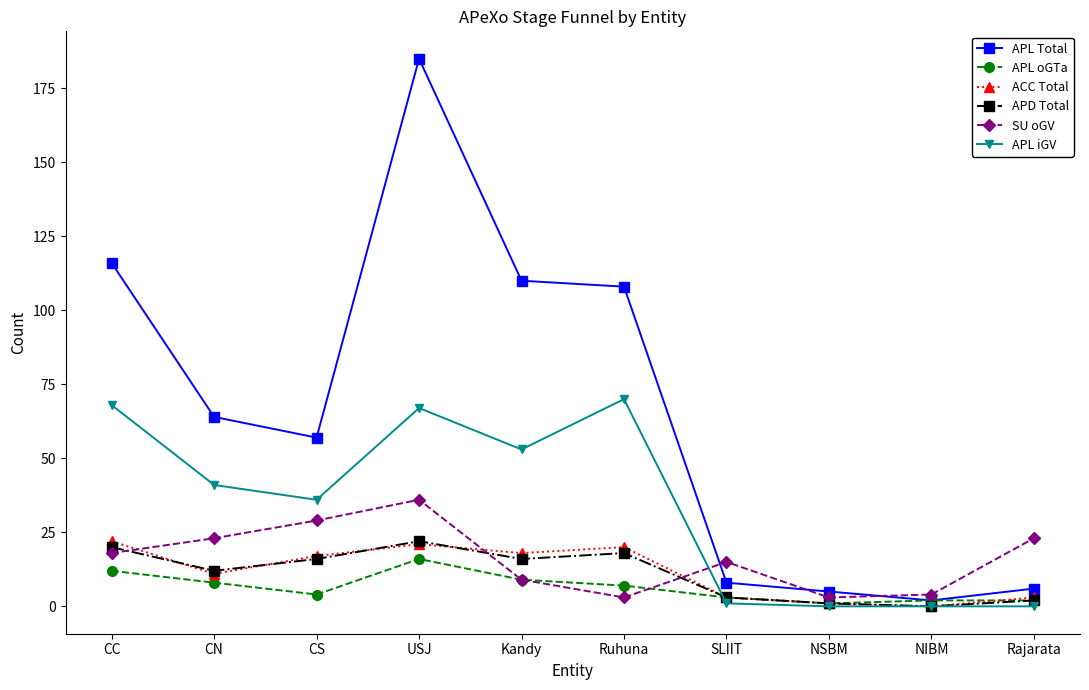

At which category does APD Total reach its first local peak?

USJ